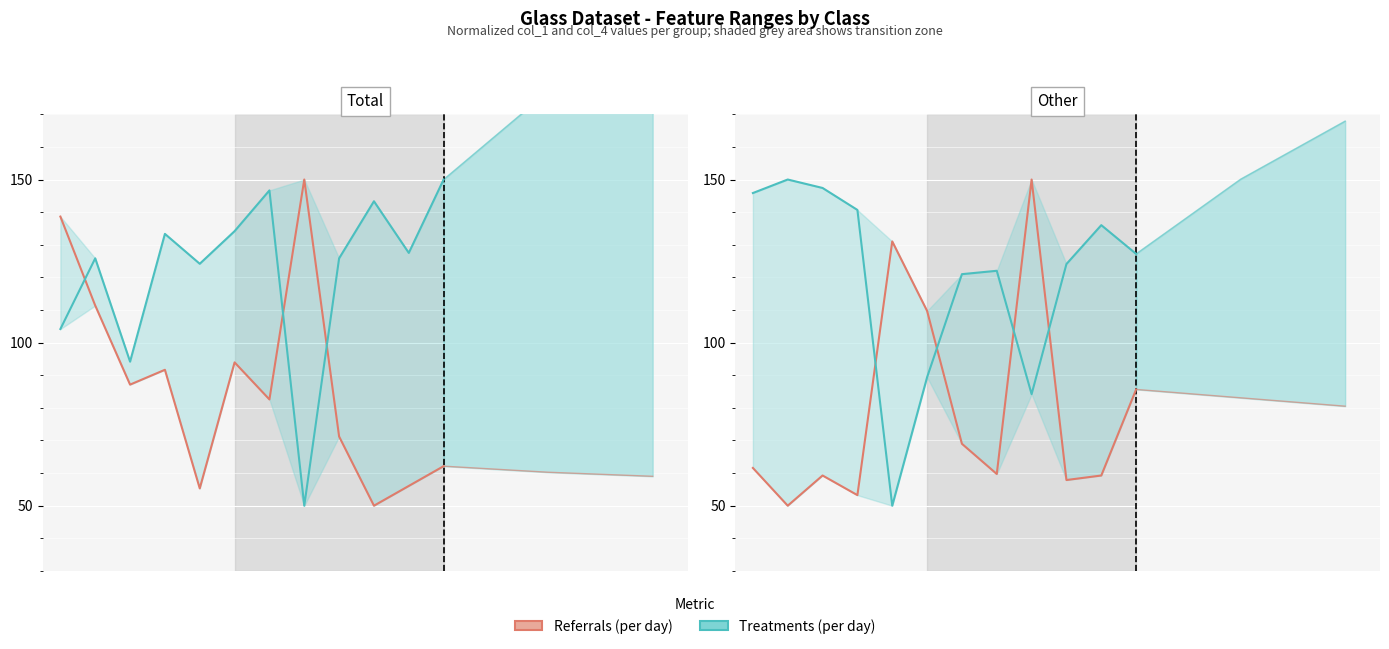

How many interior local peaks does the Treatments (per day) series have?

3